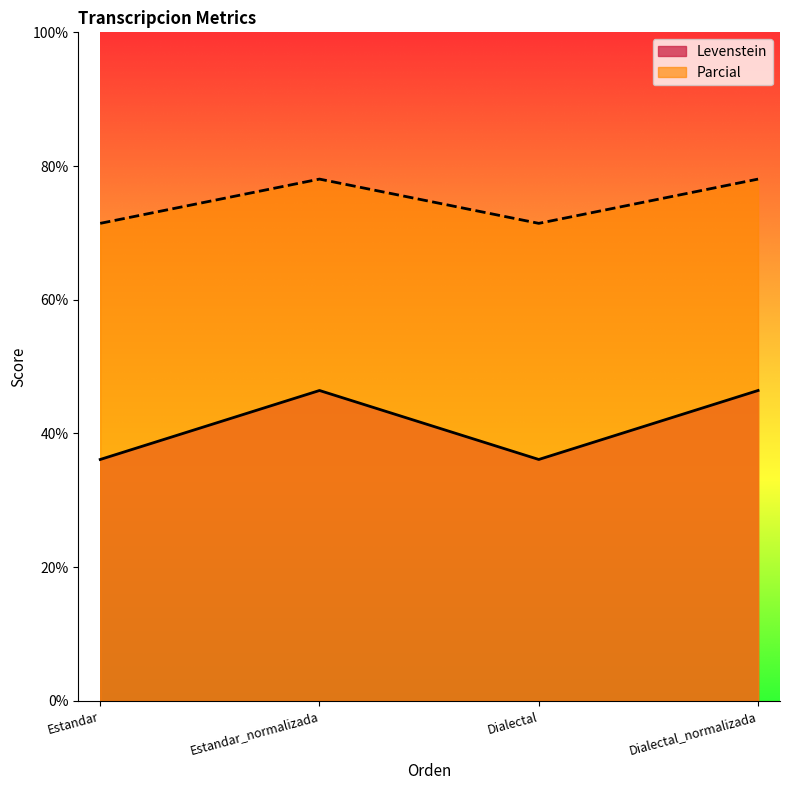

At Dialectal, list the series in order from smallest to largest.

Levenstein, Parcial